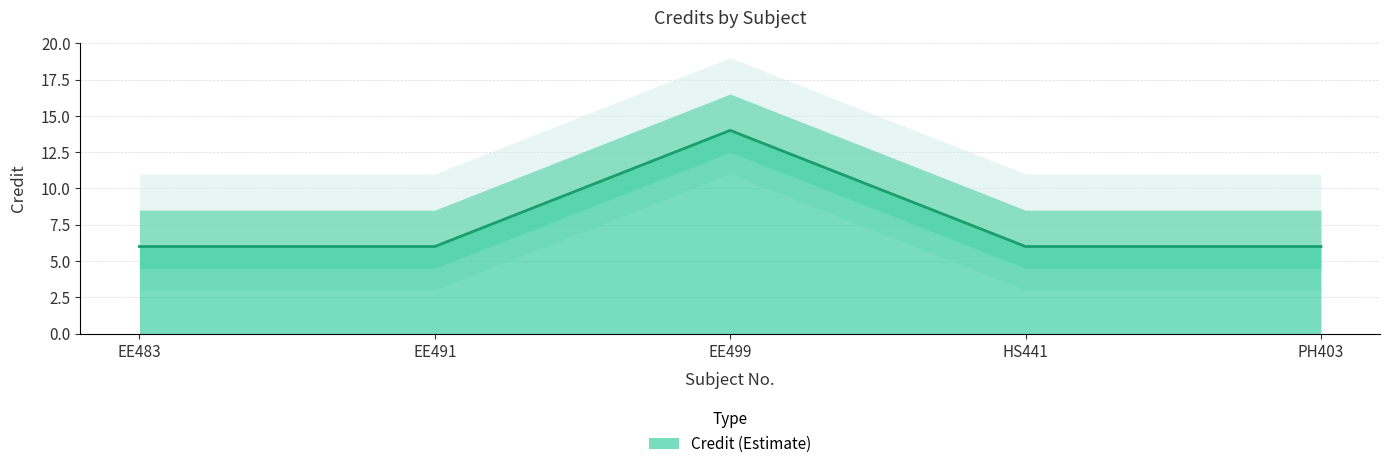

What is the maximum value shown in the chart?

14